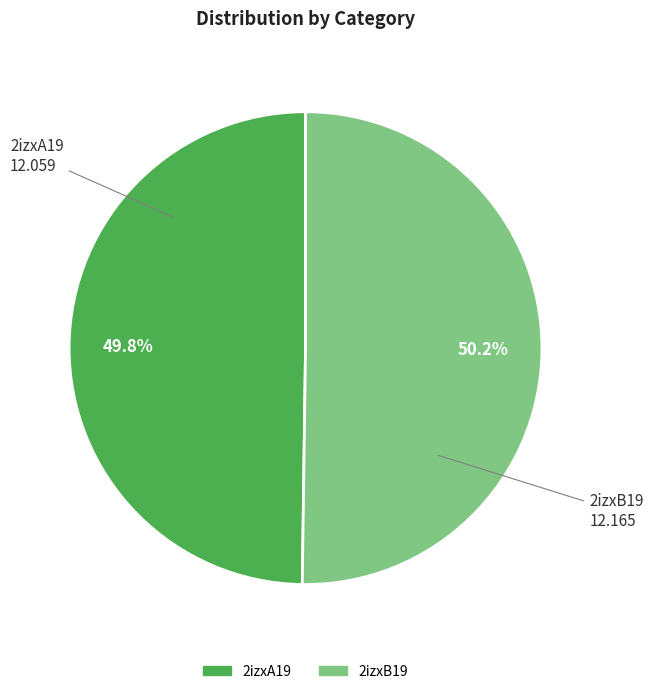

To the nearest percent, what is the average slice percentage?

50%